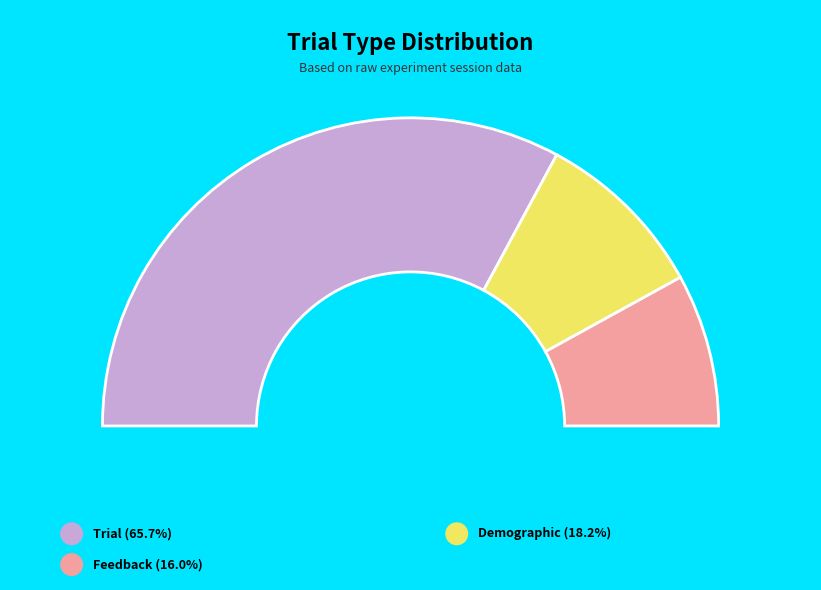

Count the number of slices in the pie.

3